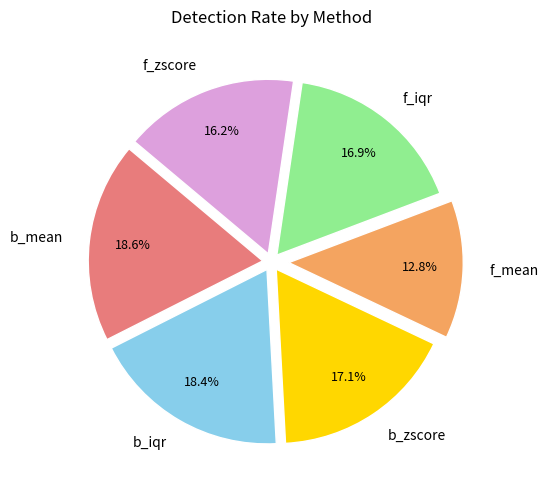

What percentage is the b_zscore slice, to the nearest percent?

17%